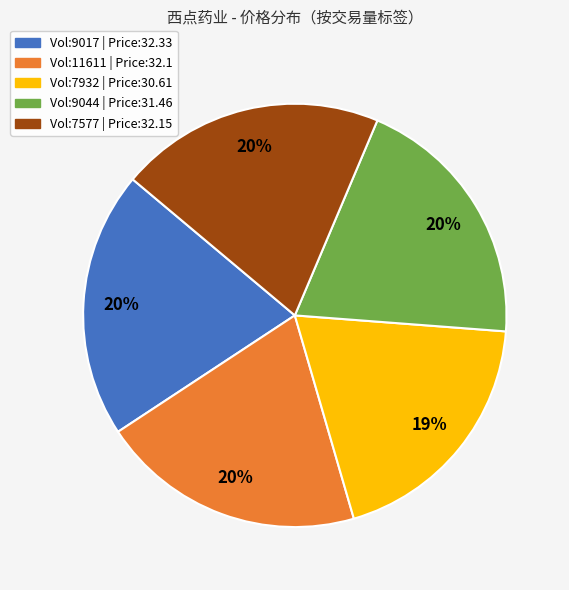

Do Vol:9017 | Price:32.33 and Vol:9044 | Price:31.46 together represent more than half of the pie?

No